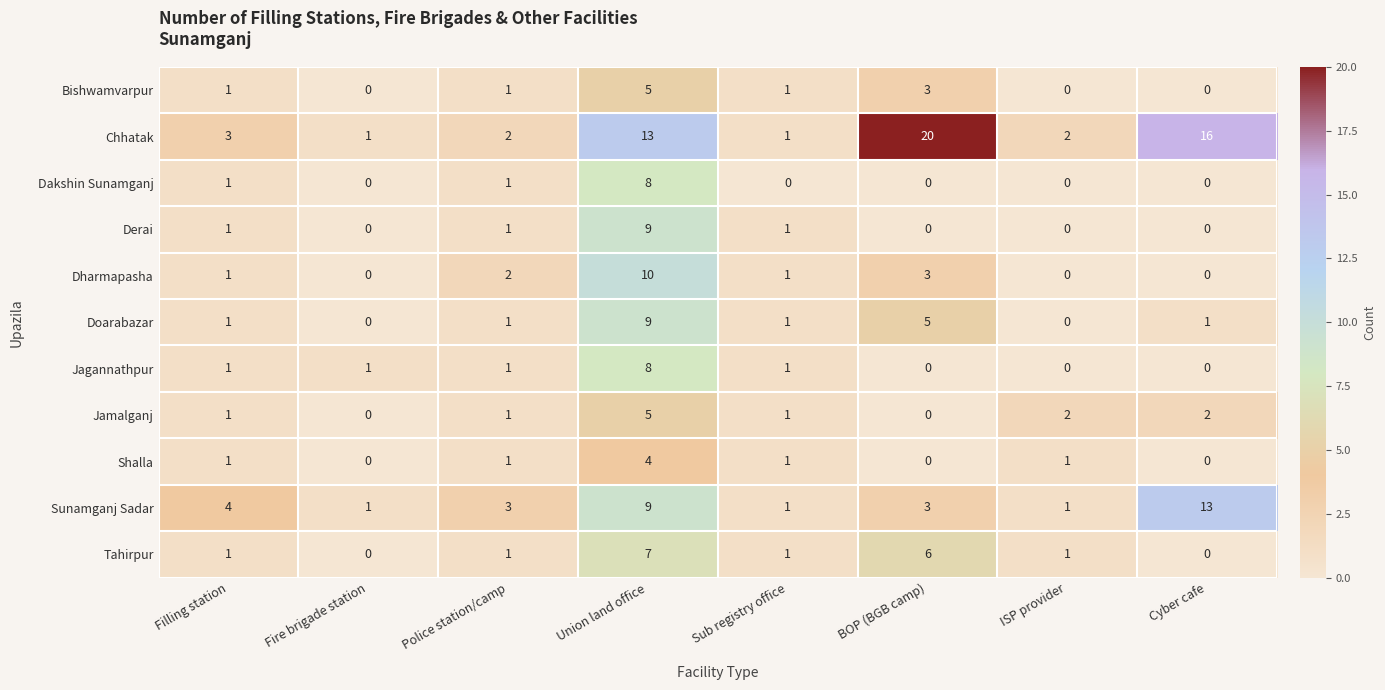

What is the total value across all series at Union land office?

87